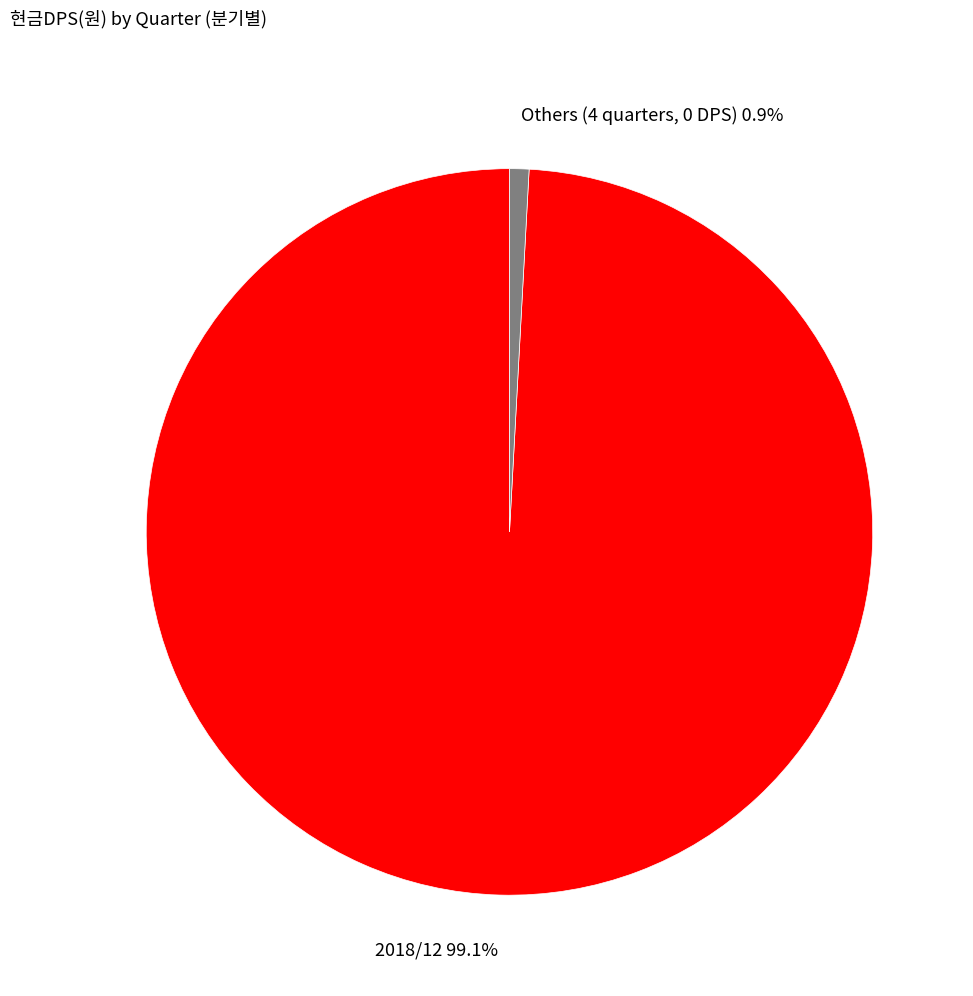

Is there a majority slice in this chart?

Yes